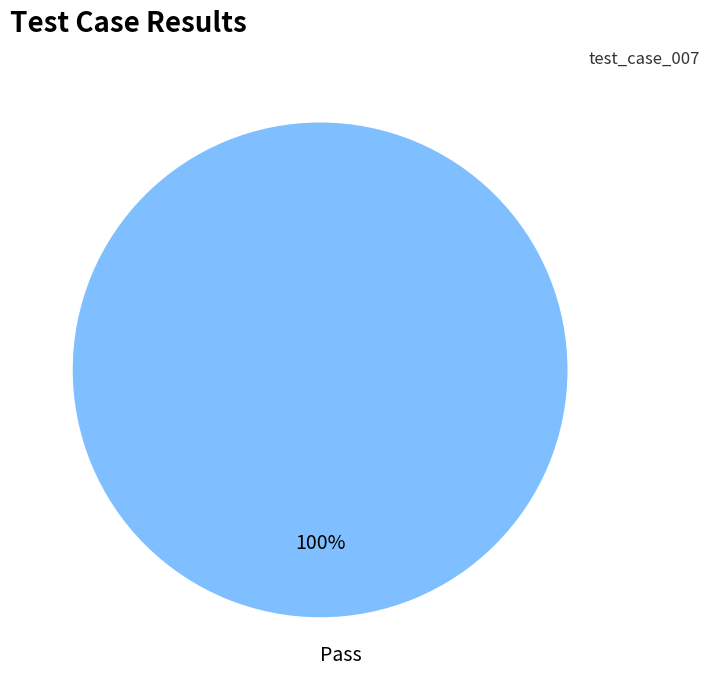

What is the majority slice?

Pass